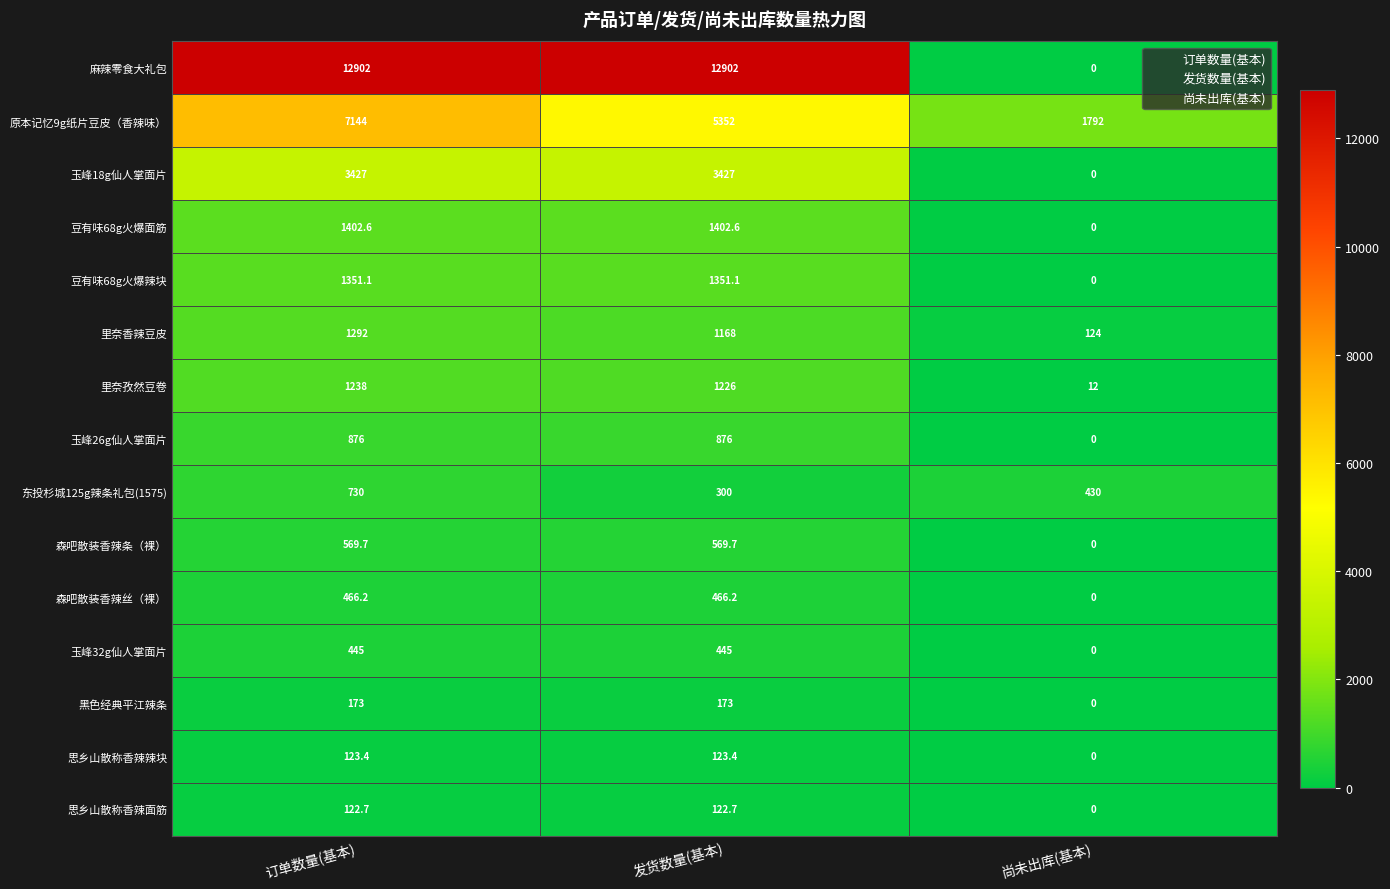

What is the lowest value of the 东投杉城125g辣条礼包(1575) series?

300.0